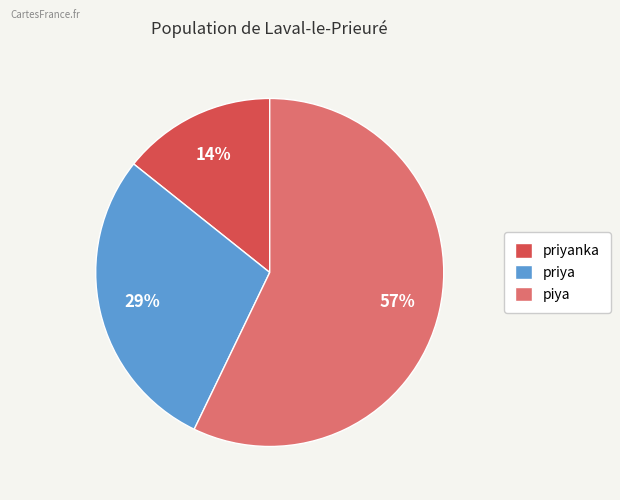

What percentage is the piya slice, to the nearest percent?

57%